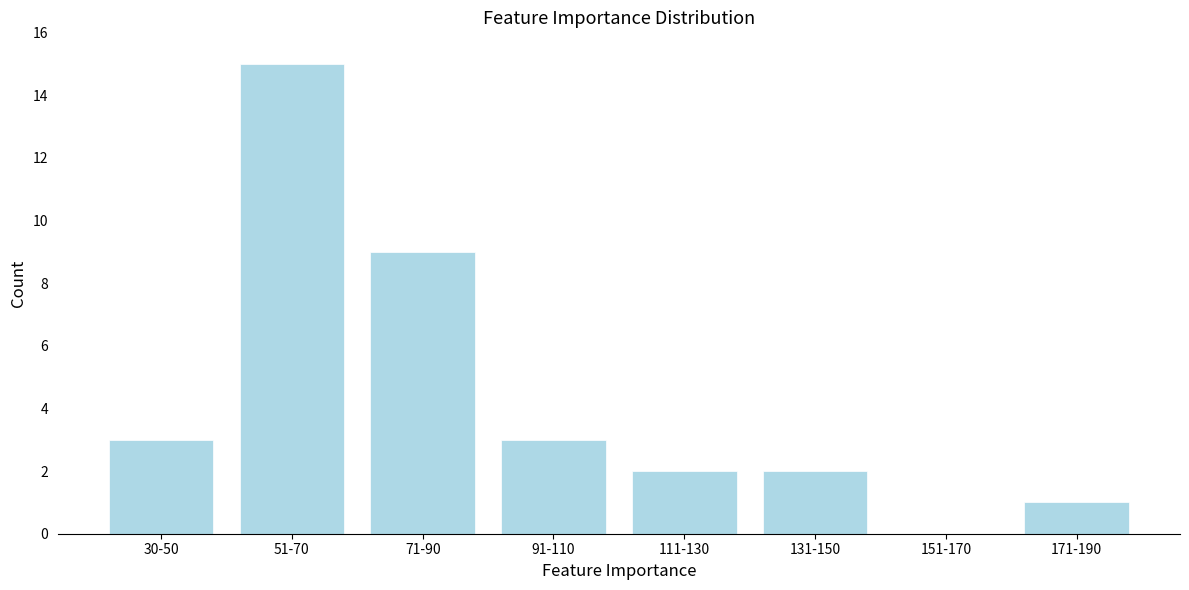

Reading left to right, list all the values displayed in this chart.

30-50=3	51-70=15	71-90=9	91-110=3	111-130=2	131-150=2	151-170=0	171-190=1